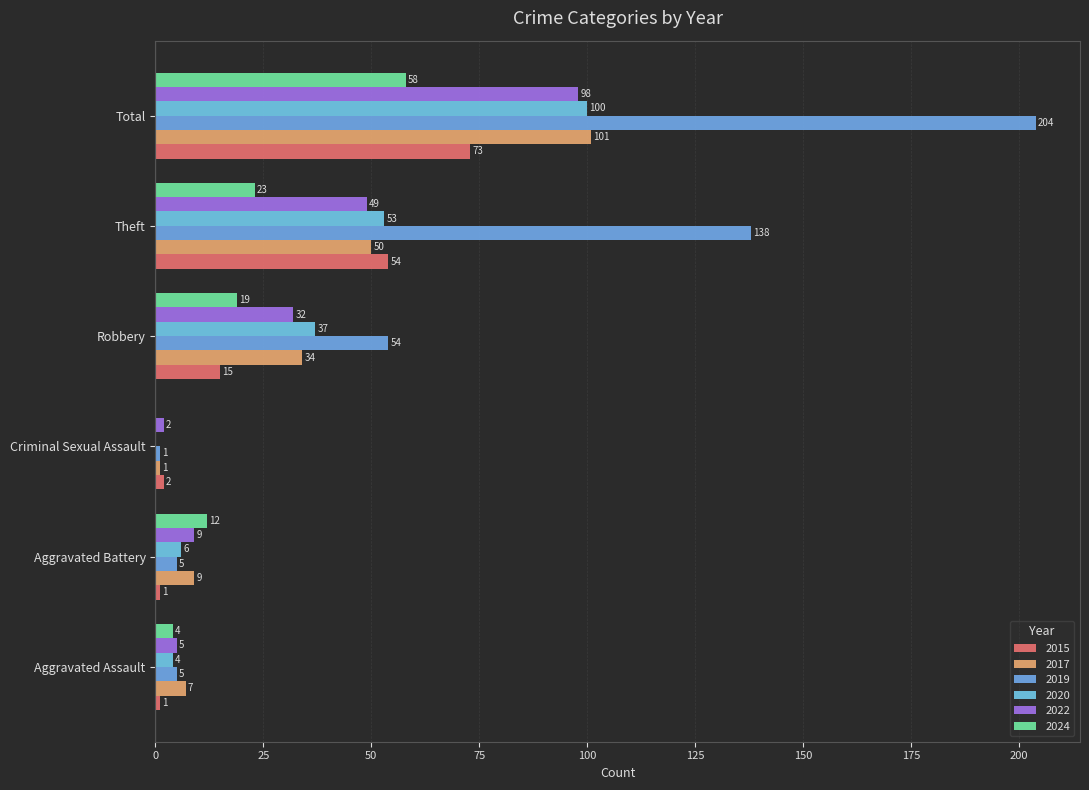

Between Robbery and Aggravated Assault, which is larger?

Robbery